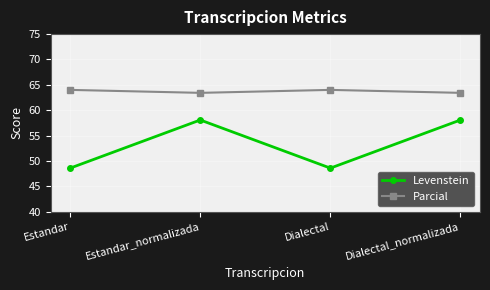

The Parcial series shows 91.2 at Dialectal_normalizada. True or false?

False